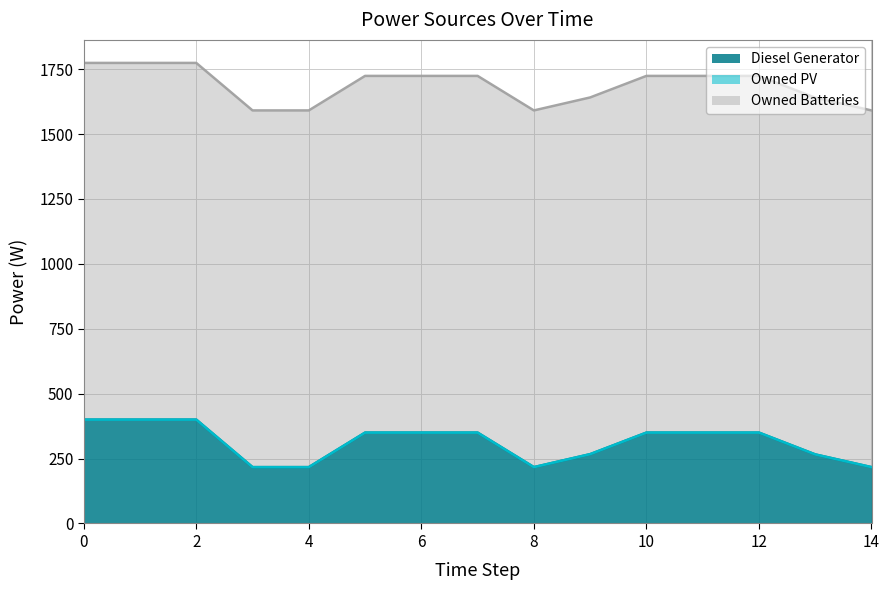

What is the spread (max minus min) of values at 8?

1374